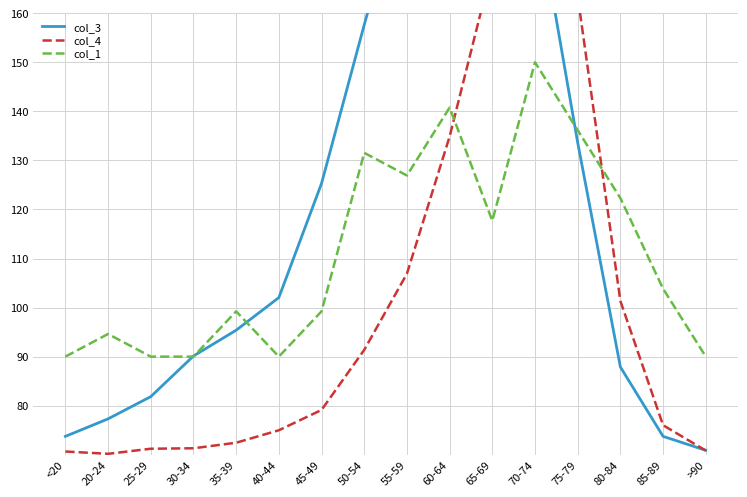

Is the value of col_1 at 20-24 greater than the value of col_4 at 20-24?

Yes